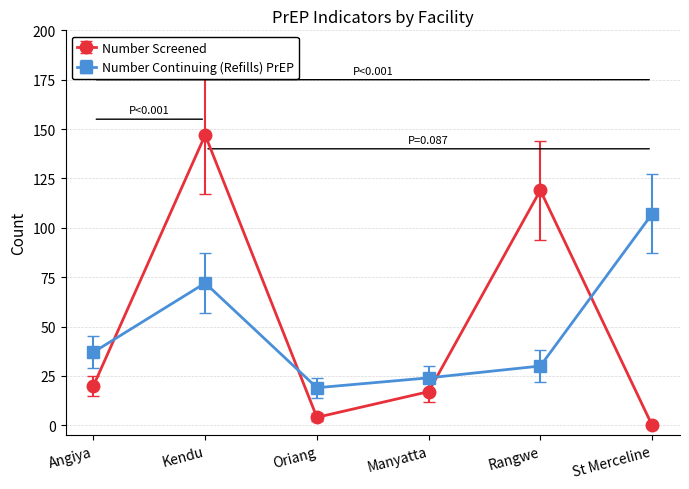

What position from the right is Kendu?

5